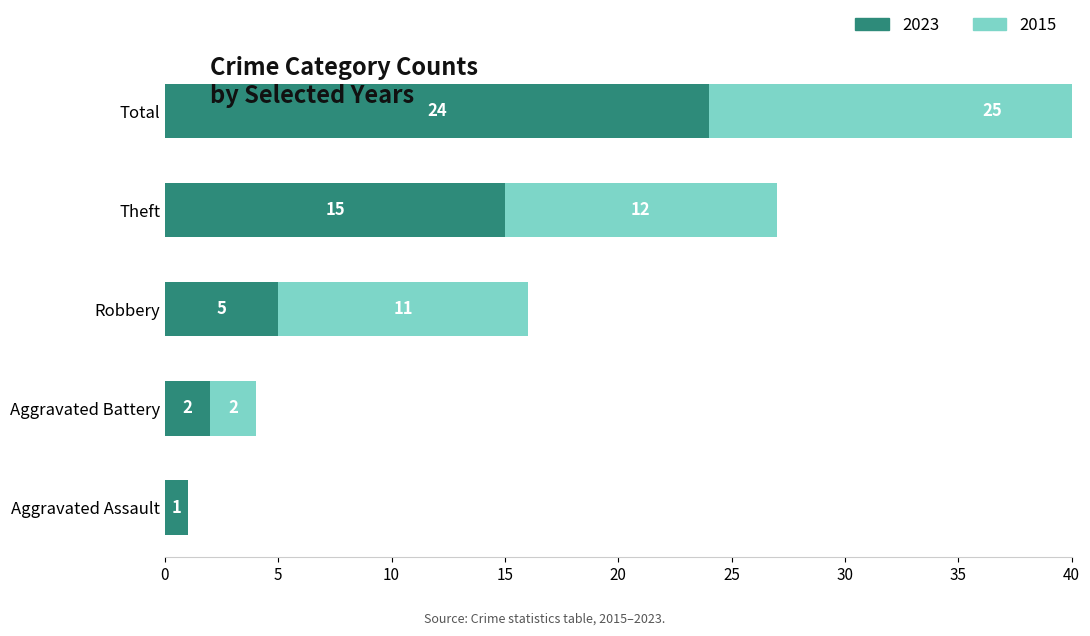

How many bars are there in each group?

2